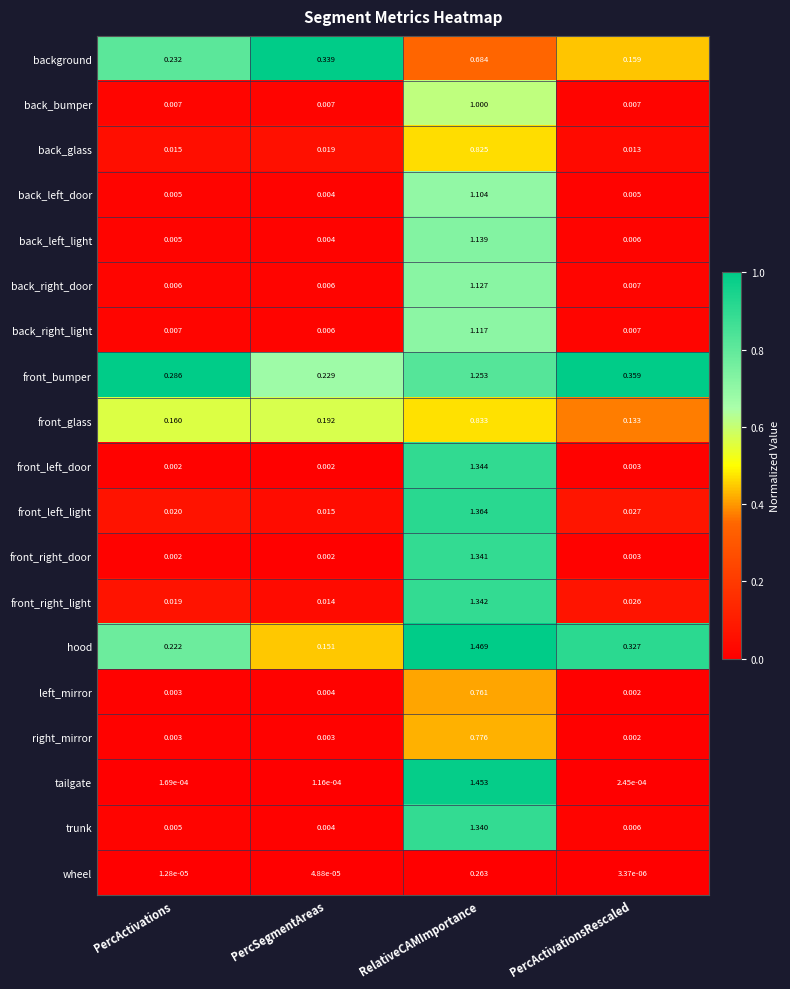

At RelativeCAMImportance, list the series in order from smallest to largest.

wheel, background, left_mirror, right_mirror, back_glass, front_glass, back_bumper, back_left_door, back_right_light, back_right_door, back_left_light, front_bumper, trunk, front_right_door, front_right_light, front_left_door, front_left_light, tailgate, hood